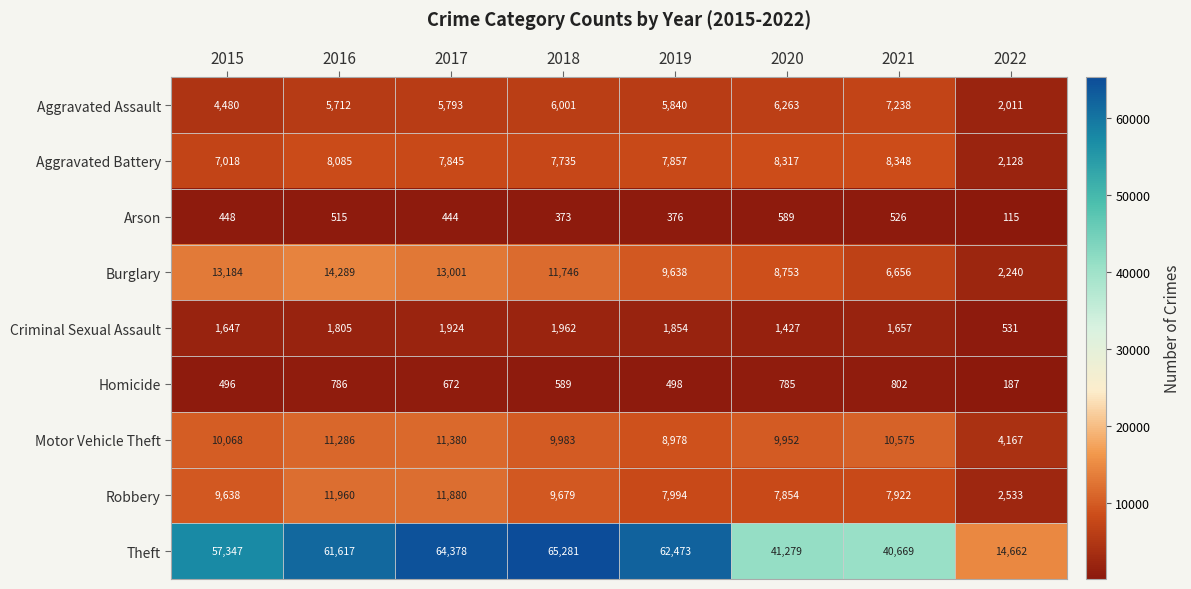

At how many categories does at least one series exceed 54131?

5